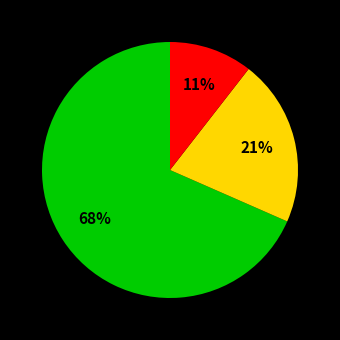

Is there any slice that represents more than half of the pie?

Yes